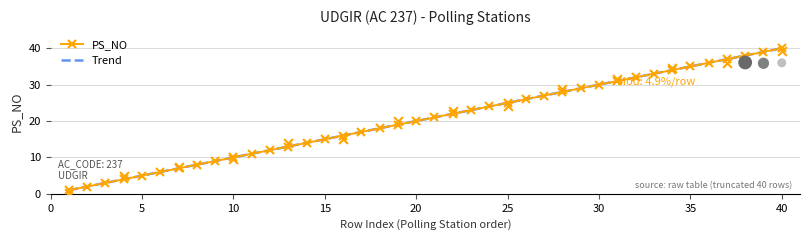

What are all the series names shown in the legend?

PS_NO, Trend